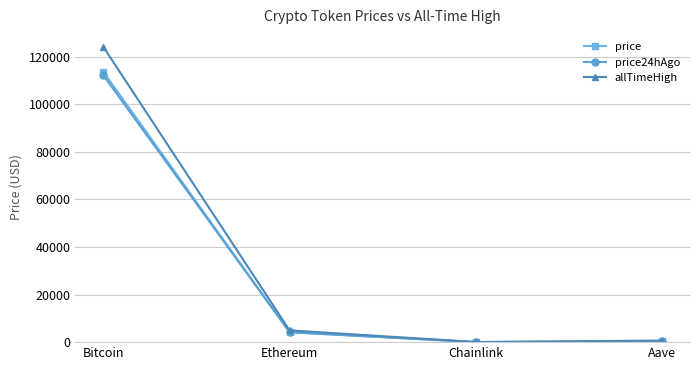

What position from the right is Chainlink?

2